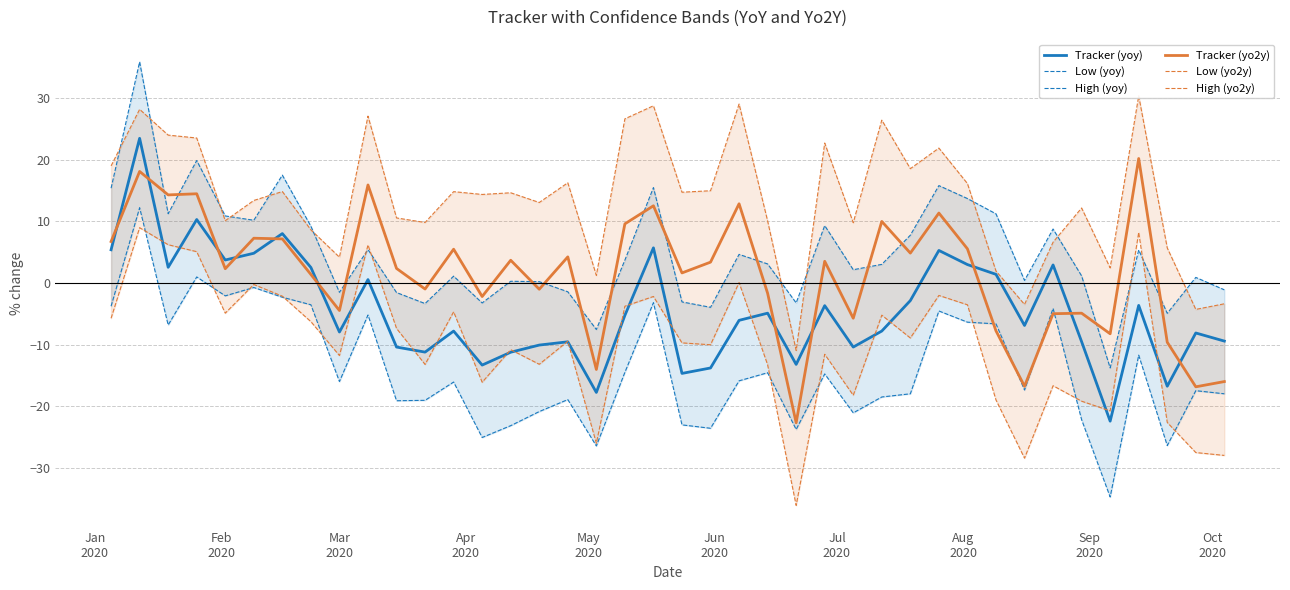

How many lines are shown in the chart?

6